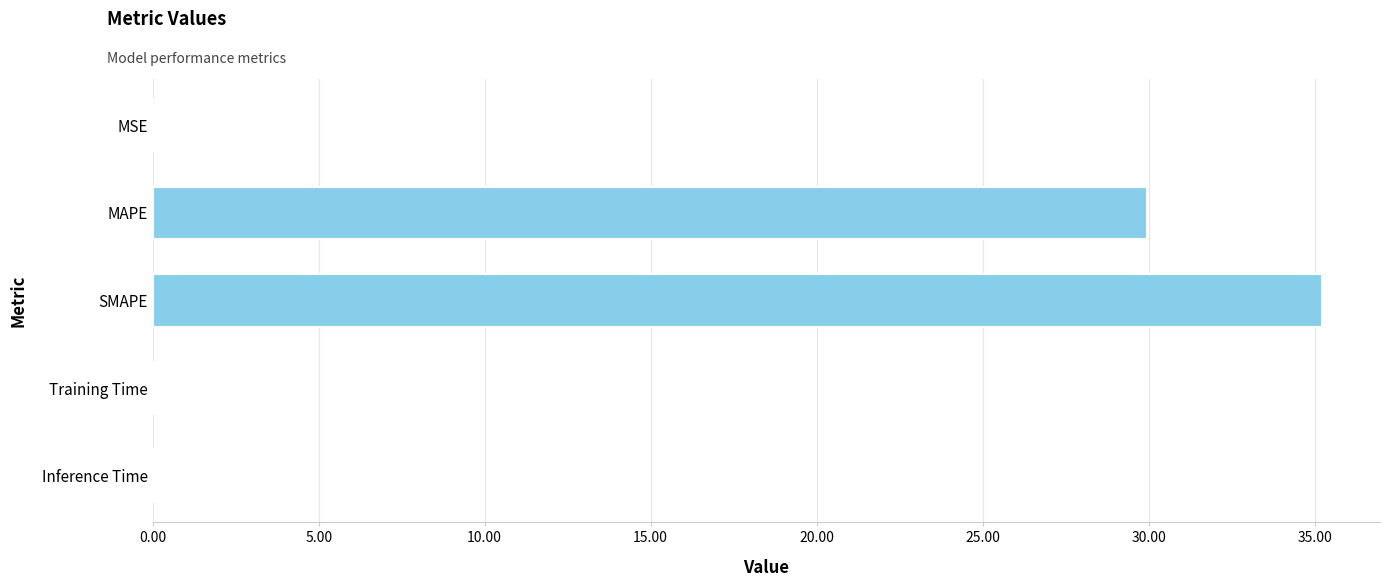

What is the maximum value shown in the chart?

35.2